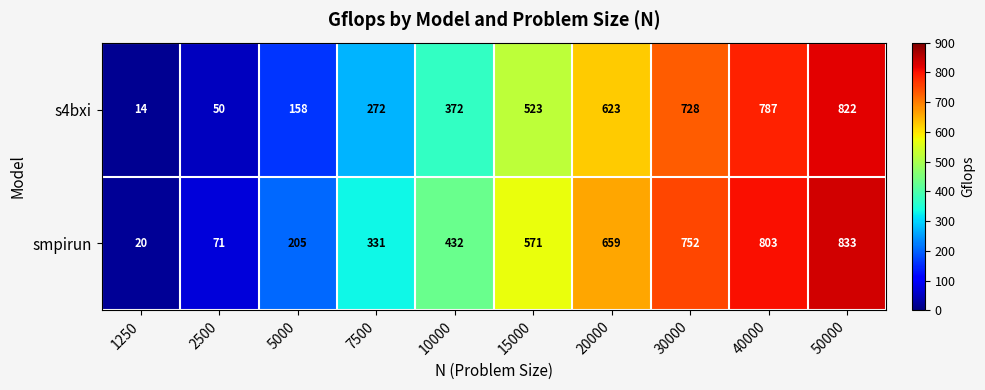

True or false: s4bxi has a value of 50 at 2500.

True